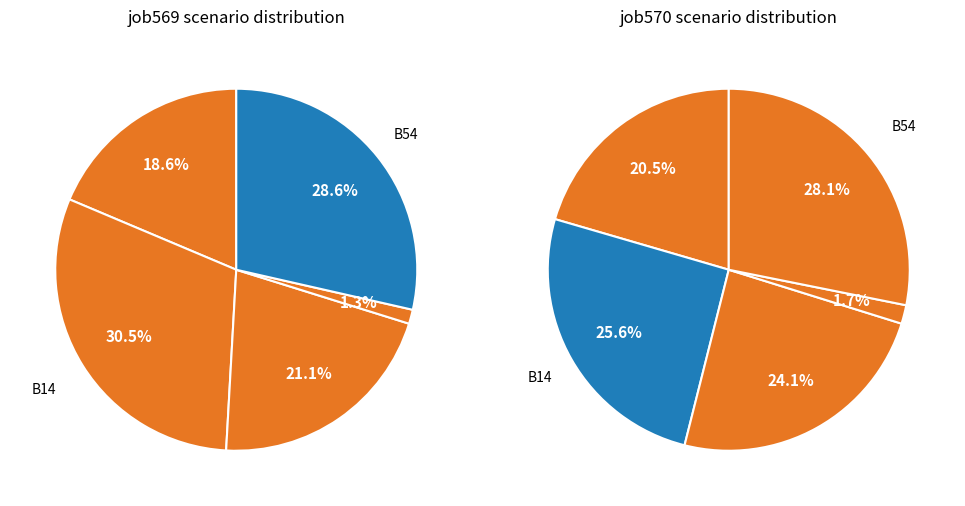

Between B14 and B54, which is larger?

B14